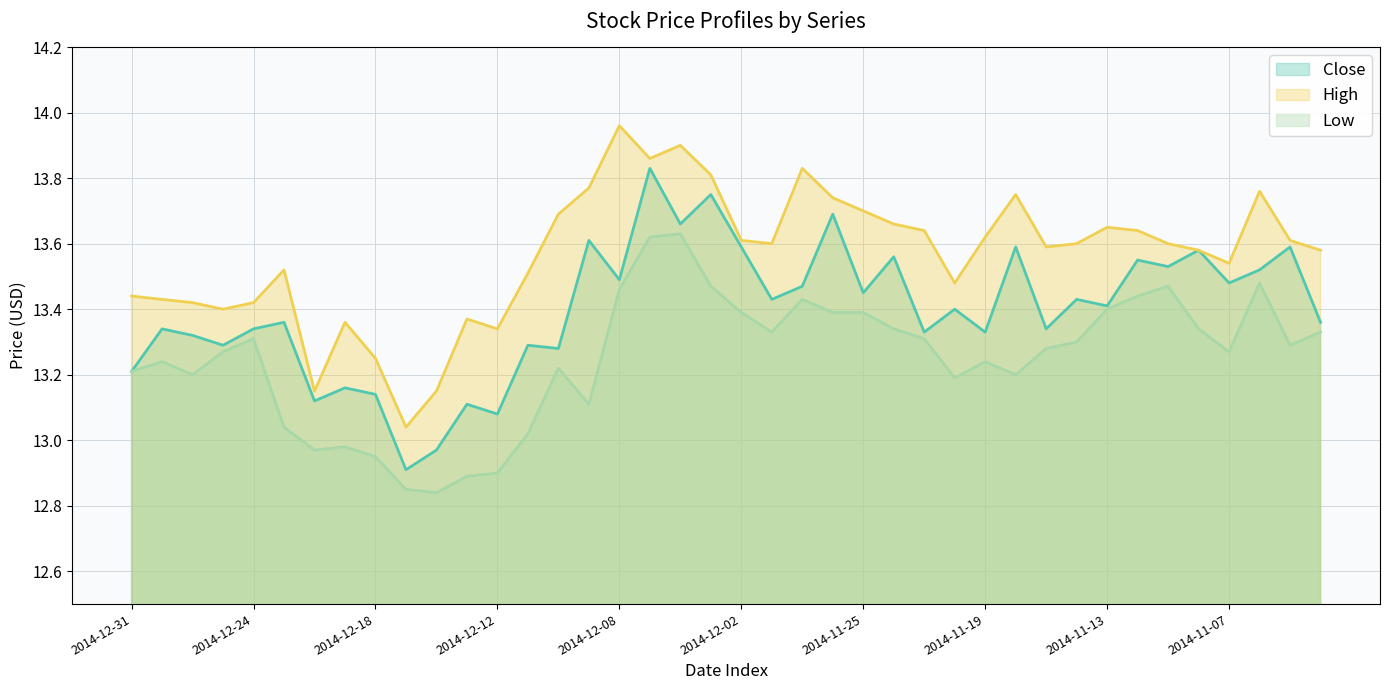

Which series has the largest total across all categories?

High